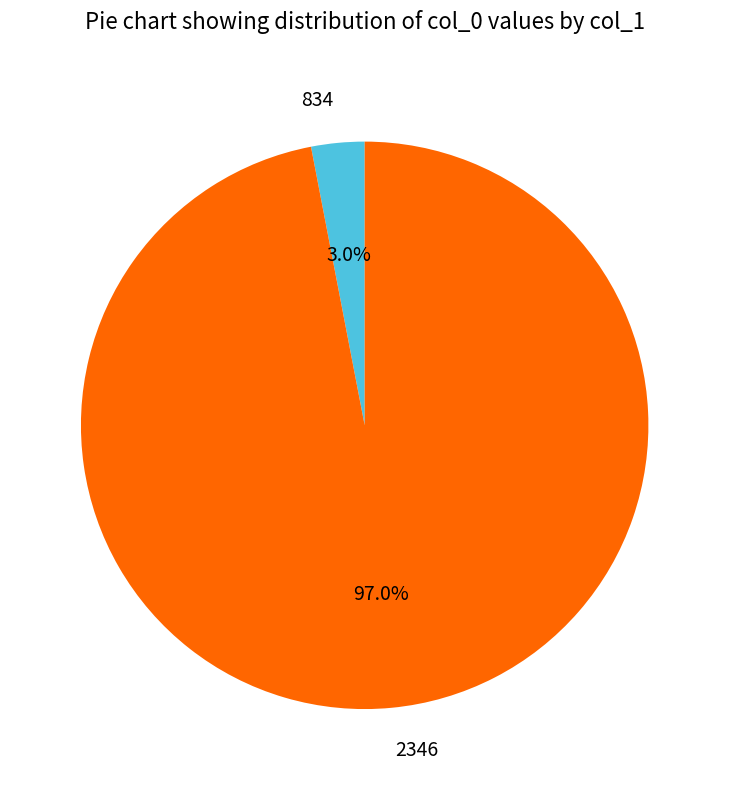

Rank the categories by value from highest to lowest.

2346, 834